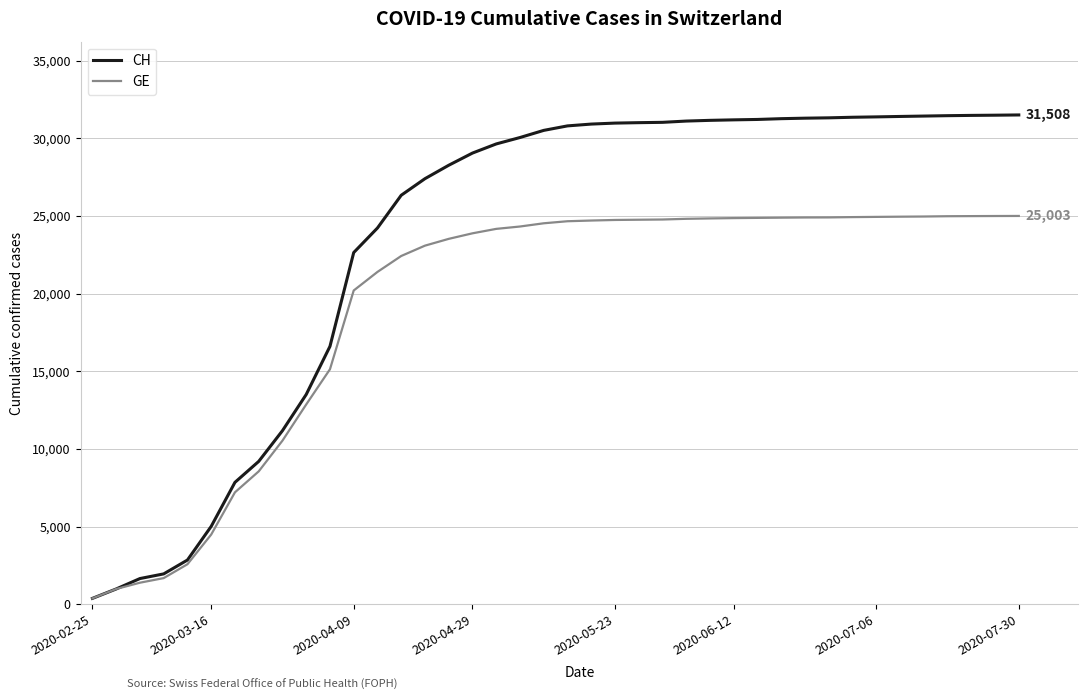

Which series has the largest total across all categories?

CH